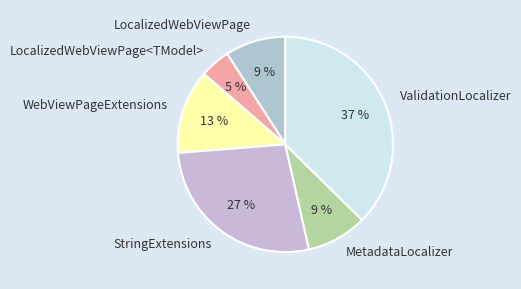

To the nearest percent, what is the average slice percentage?

17%